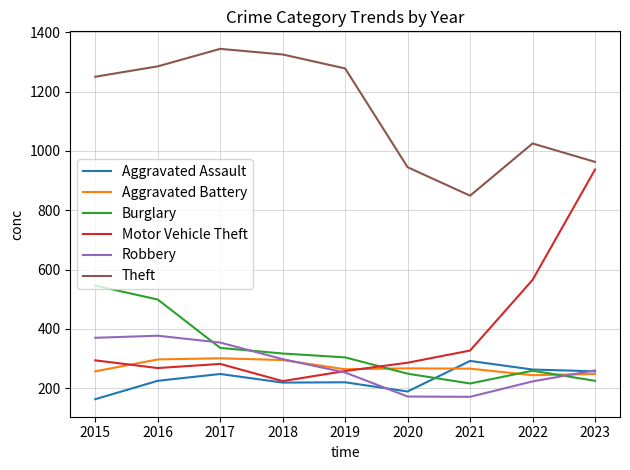

What is the minimum value for Aggravated Assault?

163